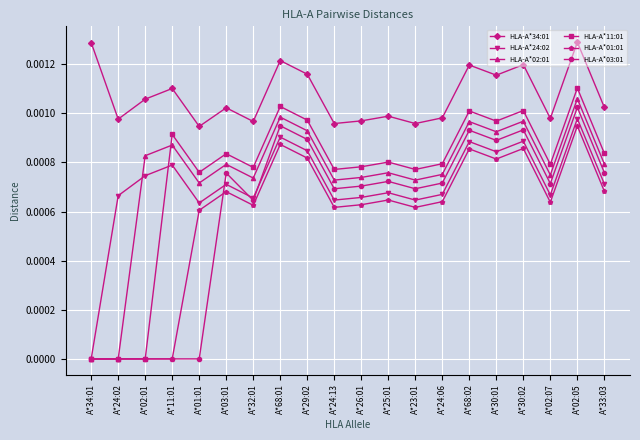

Which series has the largest range (max minus min)?

HLA-A*11:01